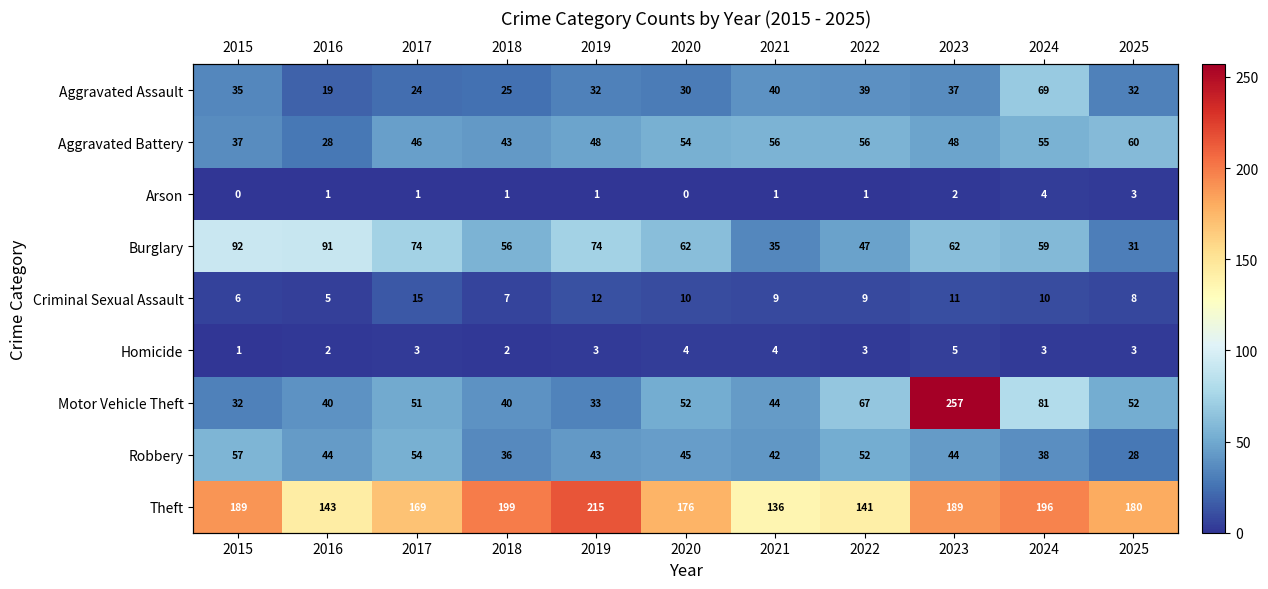

Rank the categories by Aggravated Assault value from lowest to highest.

2016, 2017, 2018, 2020, 2019, 2025, 2015, 2023, 2022, 2021, 2024